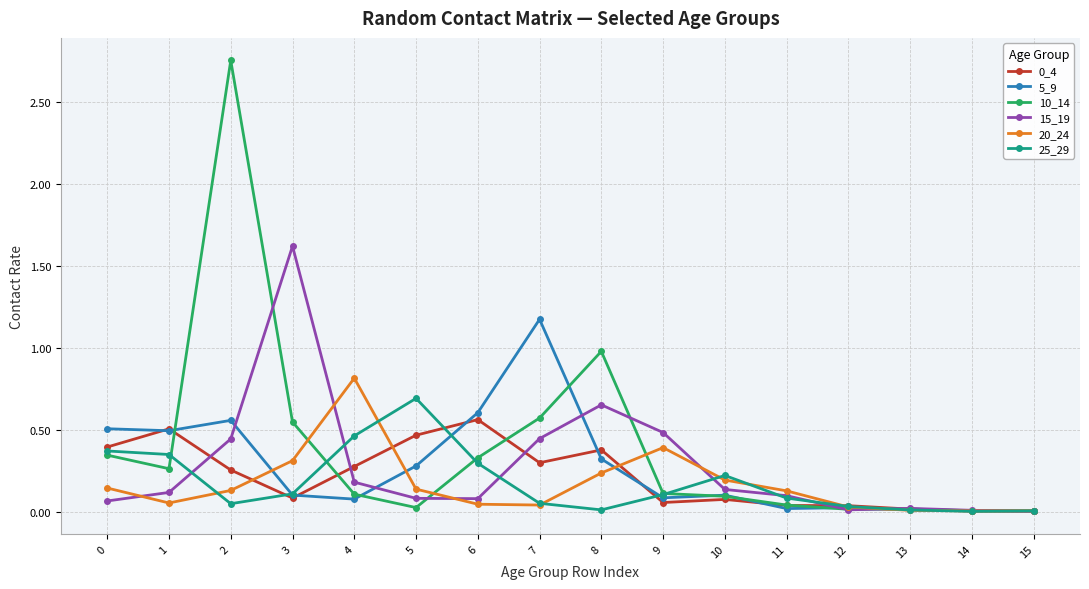

True or false: 25_29 has more than 1 interior local peaks.

True